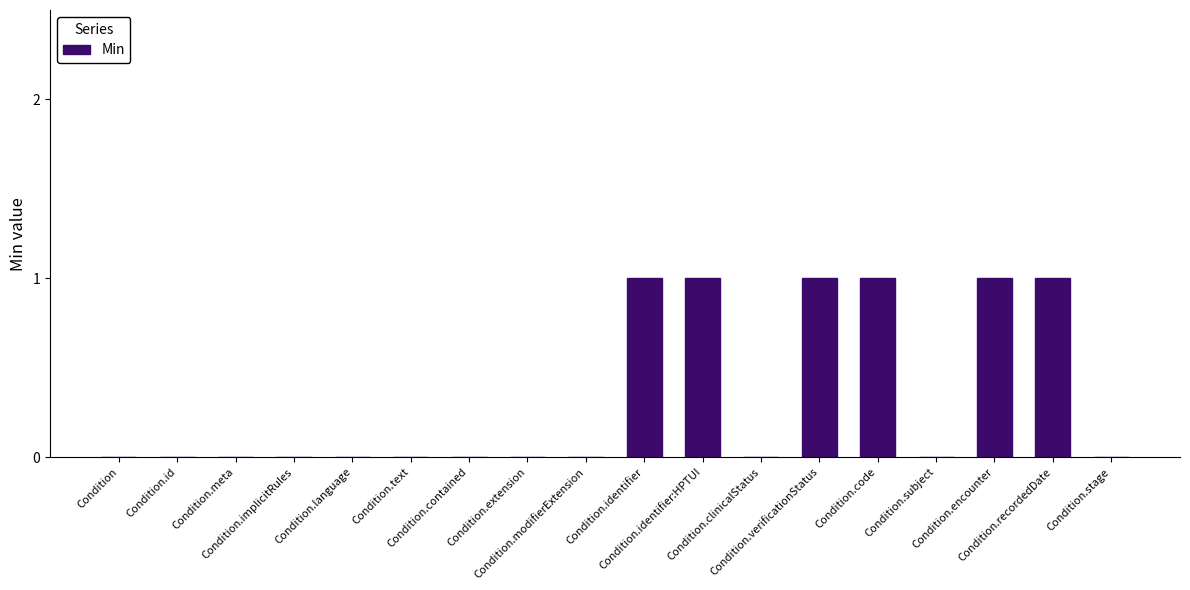

The chart shows a value of 1 at Condition.verificationStatus. True or false?

True